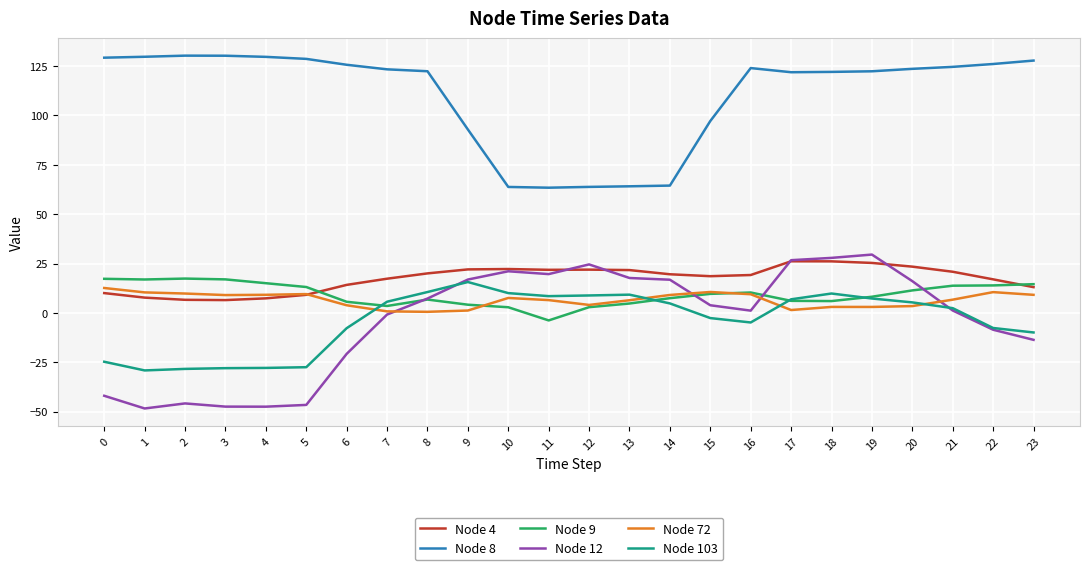

True or false: Node 103 and Node 8 cross at least once.

False